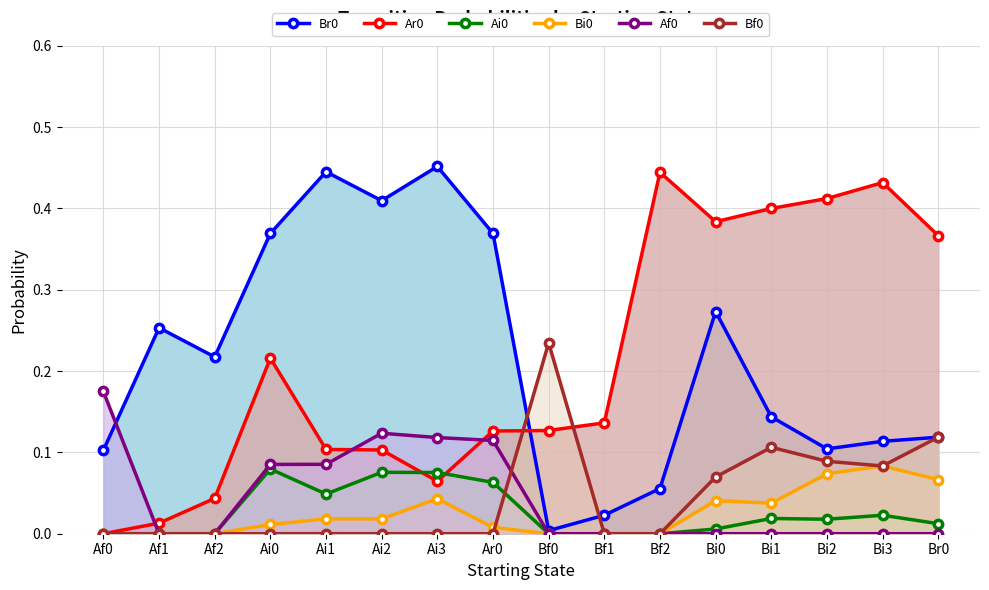

What are all the series names shown in the legend?

Br0, Ar0, Ai0, Bi0, Af0, Bf0